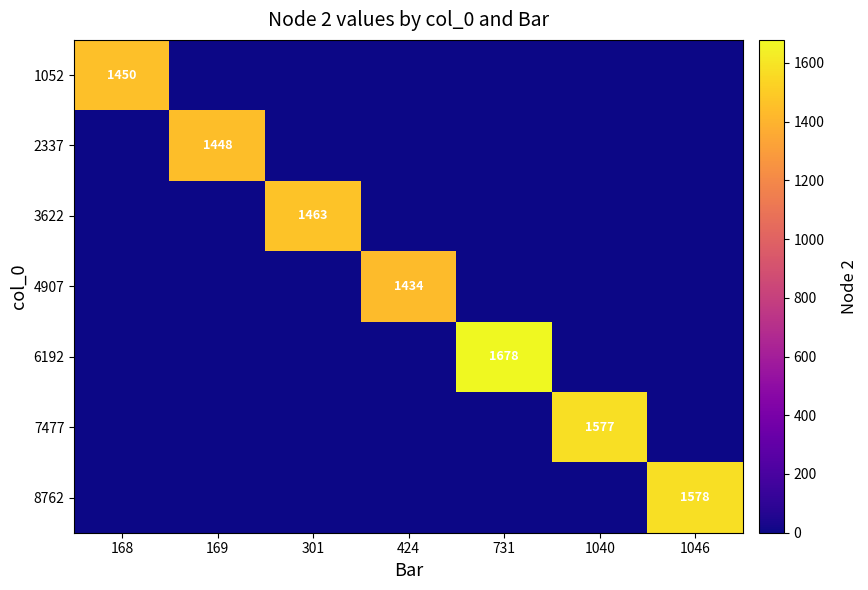

What is the total value across all series at 168?

1450